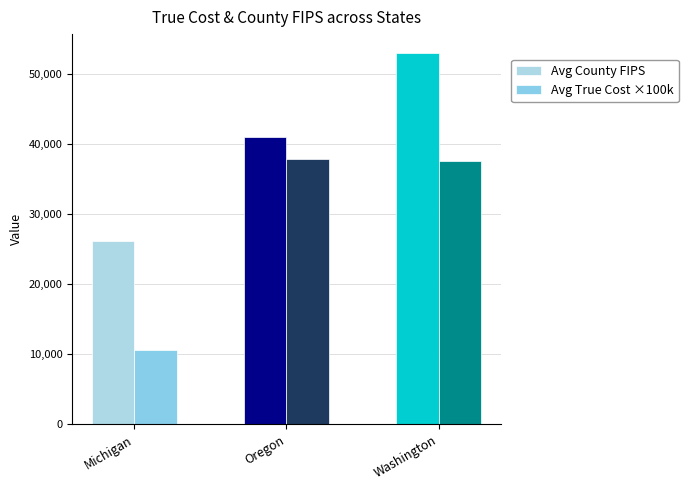

What is the label of the 3rd bar from the left?

Washington